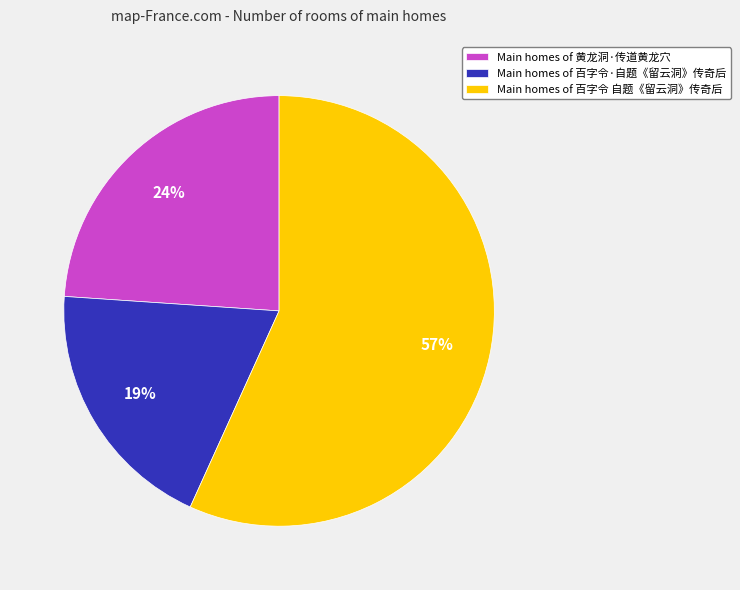

To the nearest percent, what is the combined percentage of Main homes of 黄龙洞·传道黄龙穴 and Main homes of 百字令 自题《留云洞》传奇后?

81%